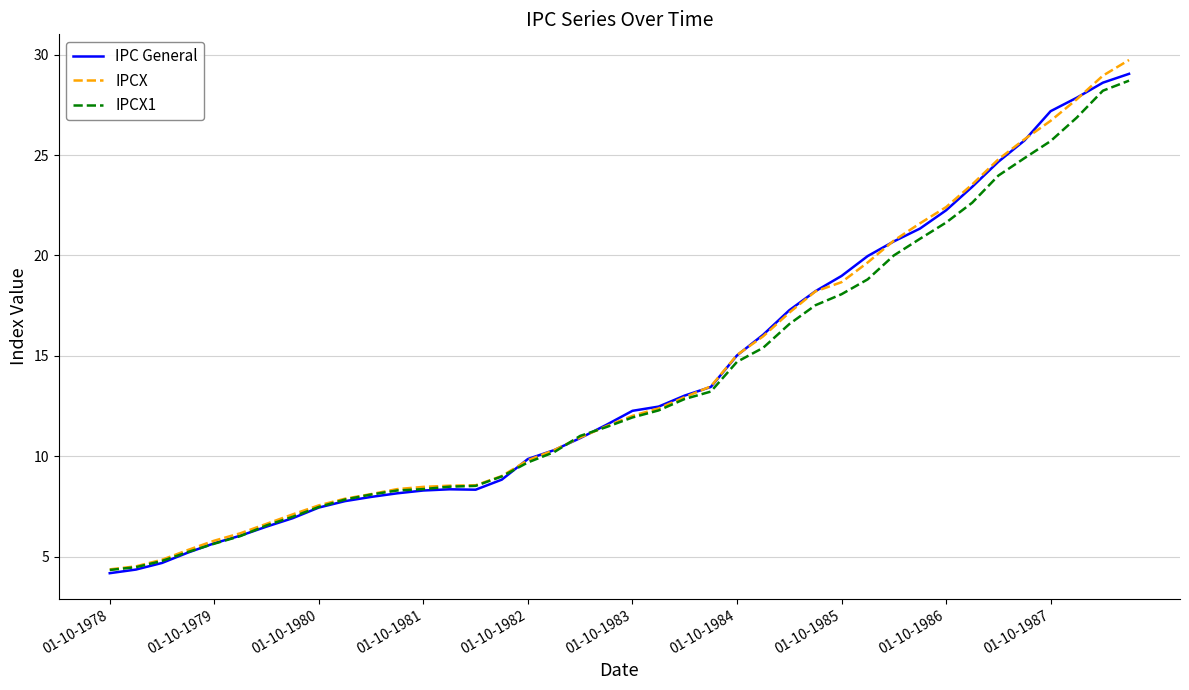

Rank the series by their maximum value, from lowest to highest.

IPCX1, IPC General, IPCX